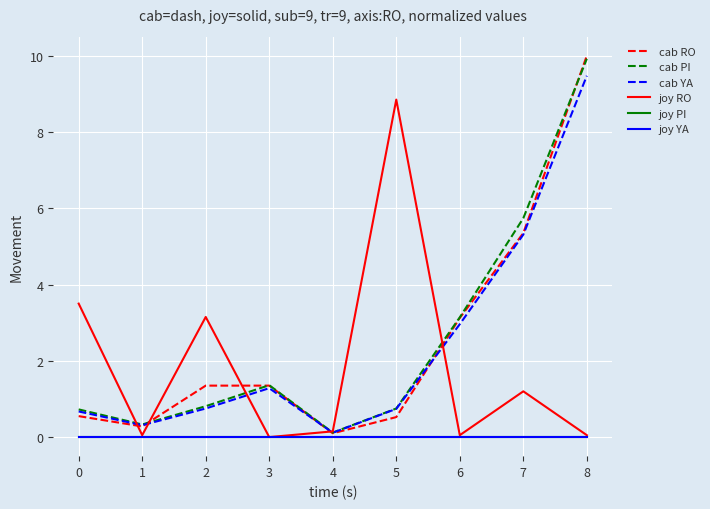

Does the chart have visible grid lines?

Yes